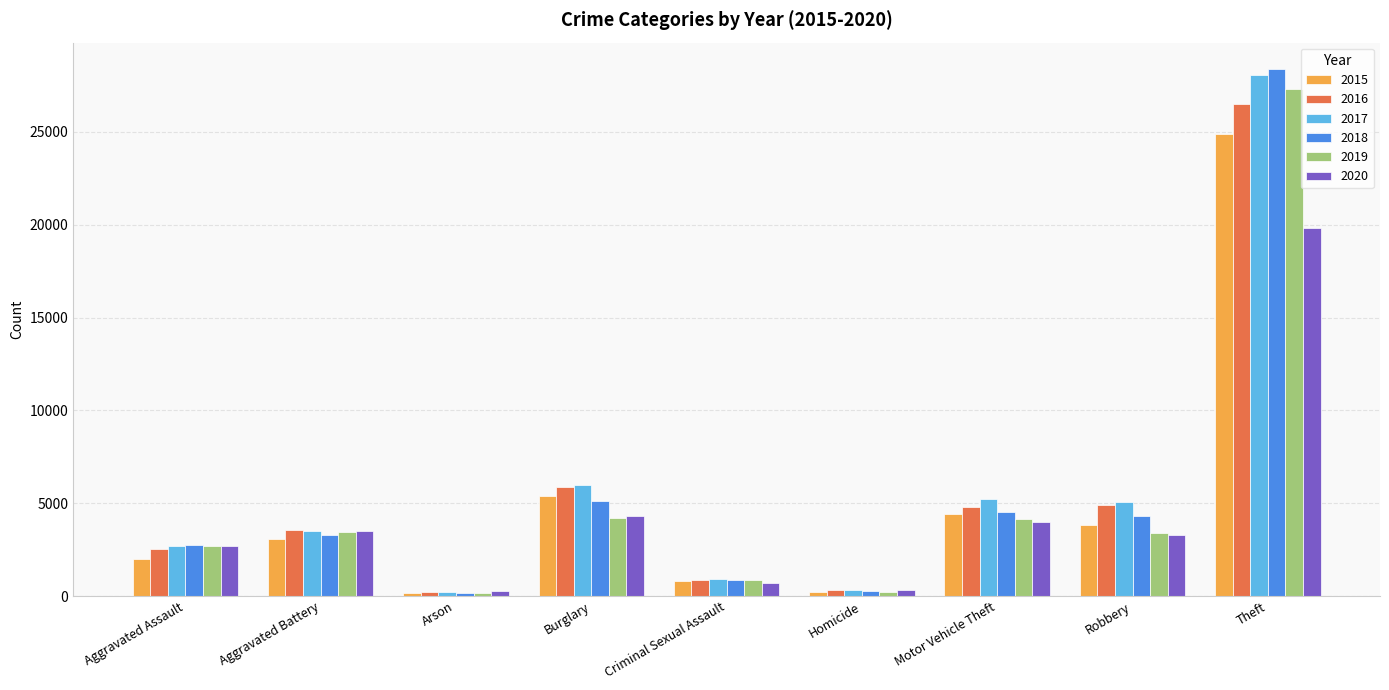

What is the sum of the 2019 values at Arson and Burglary?

4356